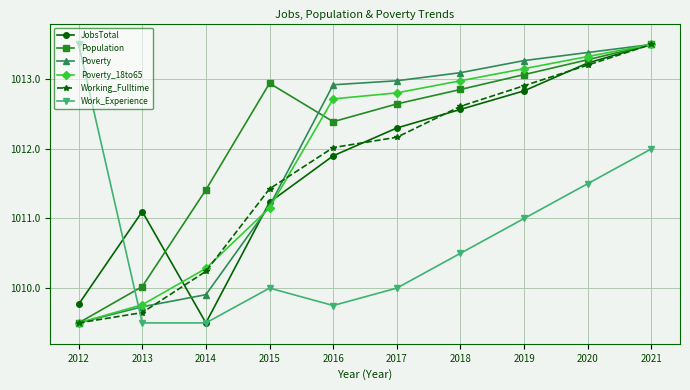

Which series has the largest total across all categories?

Population